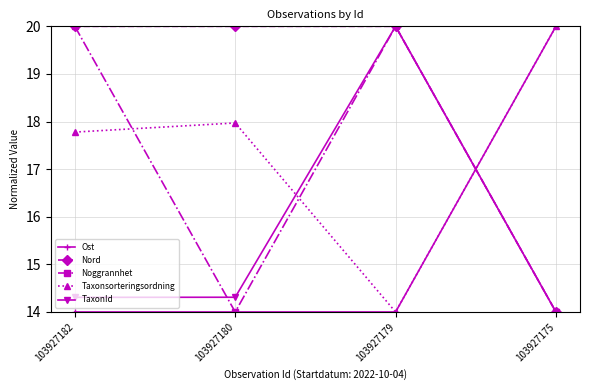

How many times do TaxonId and Ost cross each other?

1